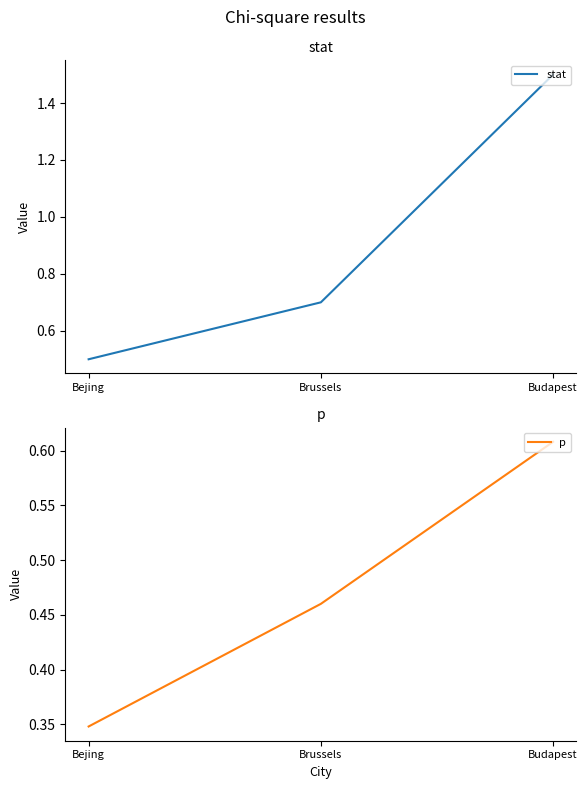

Reading left to right, what are all the values shown in this chart?

stat: Bejing=0.5	Brussels=0.7	Budapest=1.5
p: Bejing=0.3	Brussels=0.5	Budapest=0.6